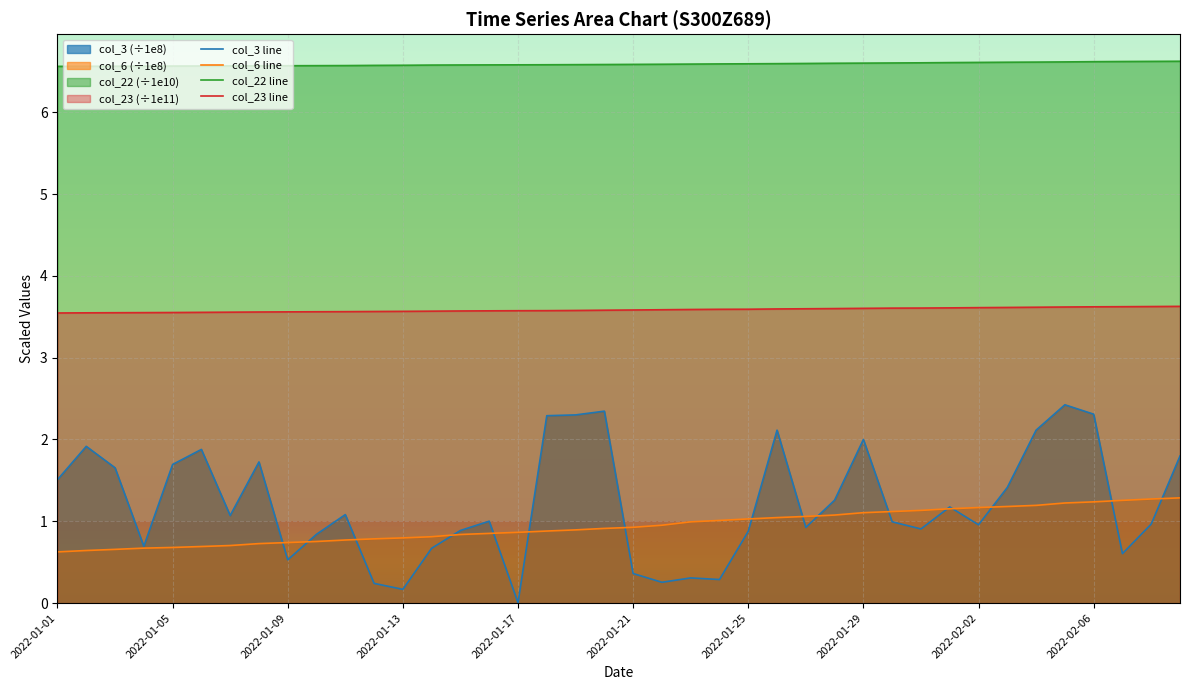

Is it true that col_23 line equals 3.6 at 33?

True